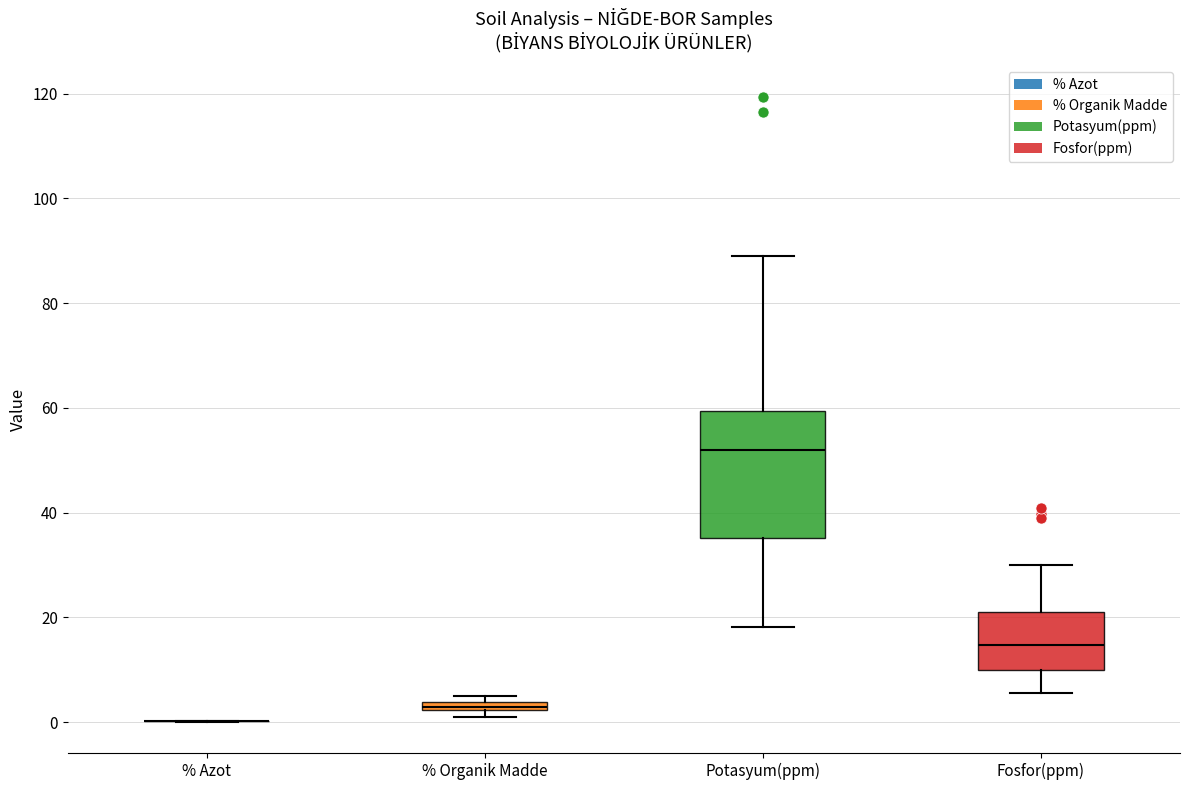

Which box is the tallest, from its lower edge to its upper edge?

Potasyum(ppm)